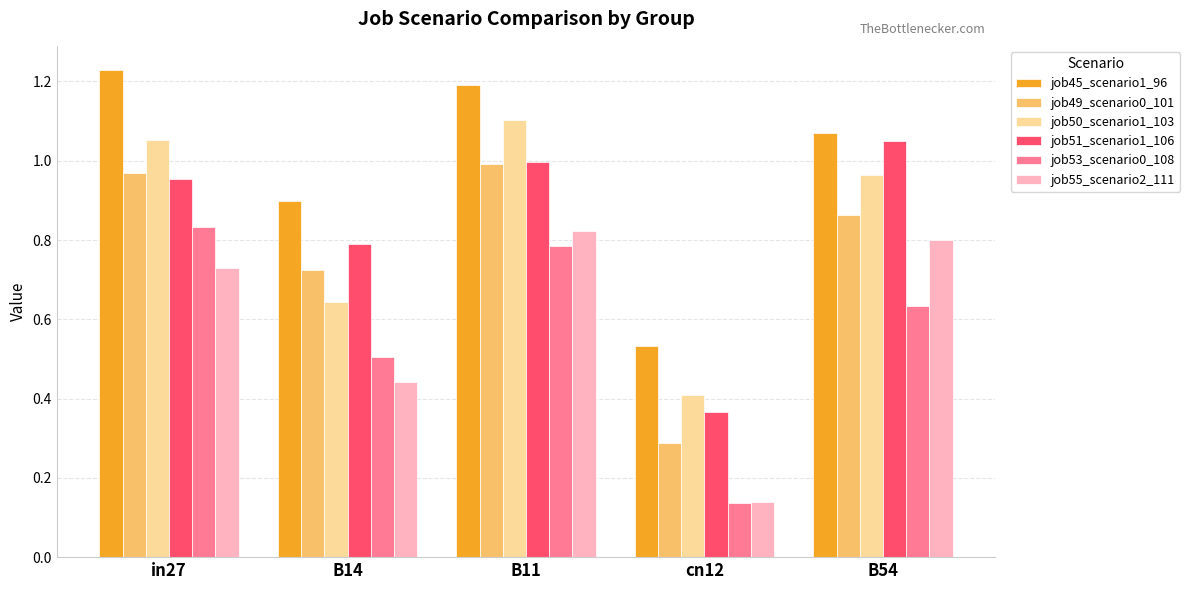

What are all the series names shown in the legend?

job45_scenario1_96, job49_scenario0_101, job50_scenario1_103, job51_scenario1_106, job53_scenario0_108, job55_scenario2_111